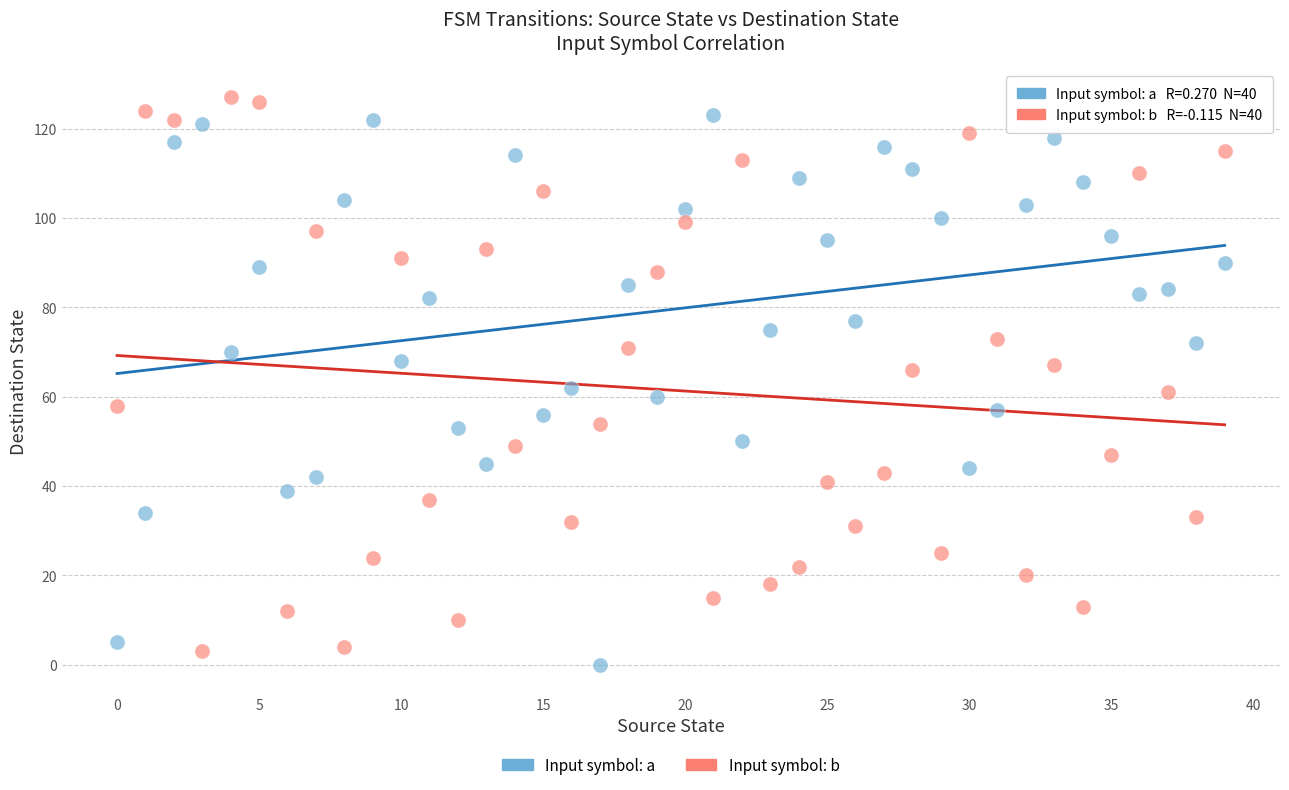

Across all data points, what is the range of Y values (max minus min)?

127